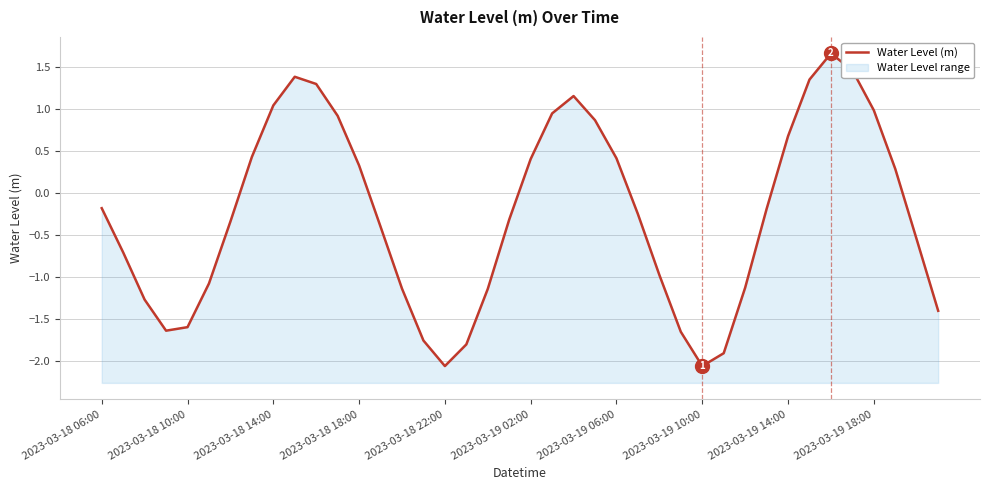

How many points are higher than both their immediate neighbors (excluding endpoints)?

3